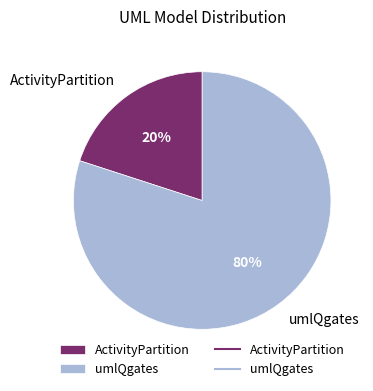

Between ActivityPartition and umlQgates, which is larger?

umlQgates